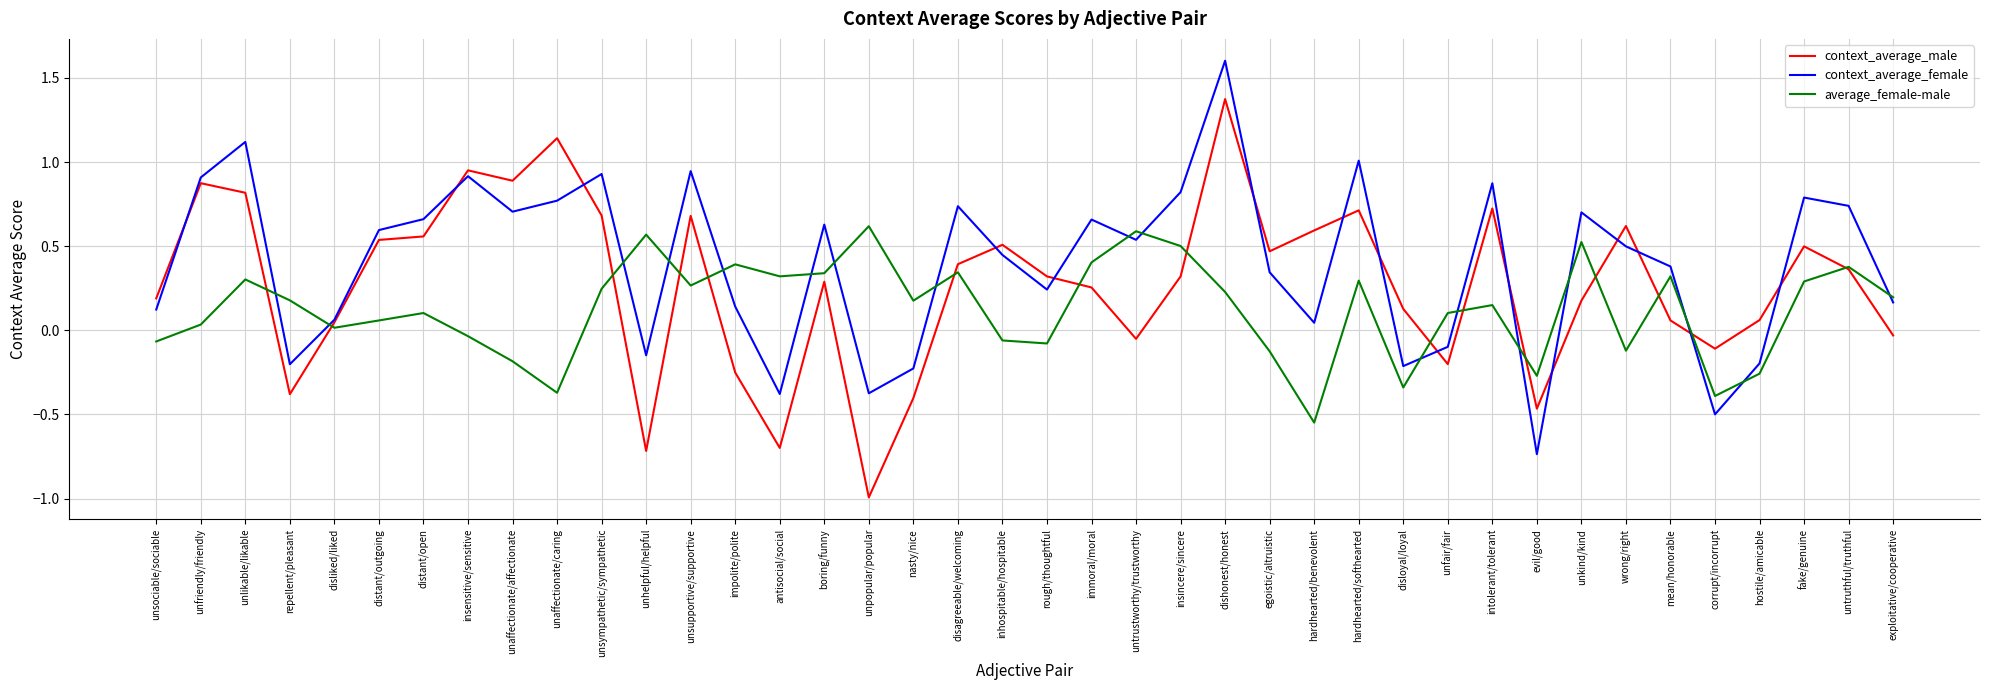

At which category is the sum across all series the highest?

dishonest/honest